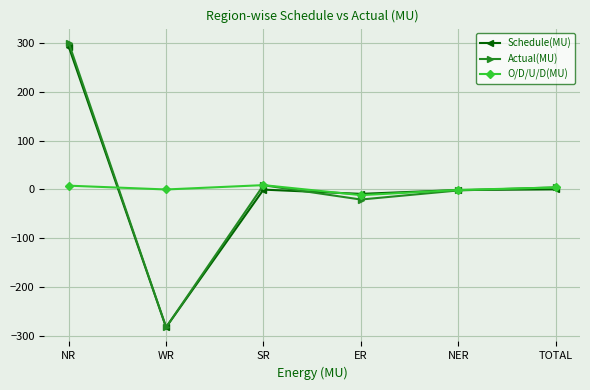

Where is the first local minimum for O/D/U/D(MU)?

WR